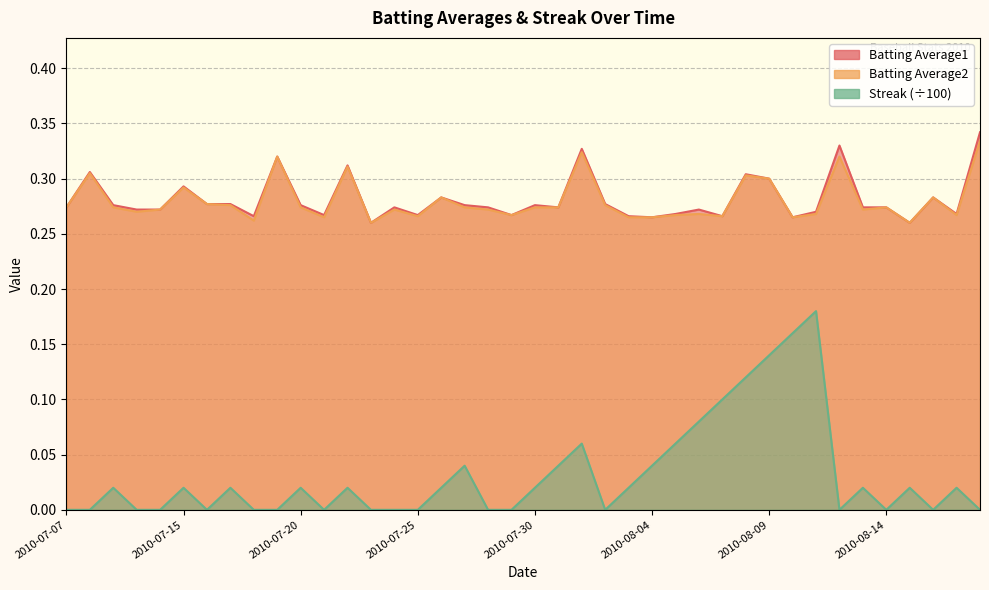

True or false: Streak has a value of 0.0 at 2010-07-22.

True